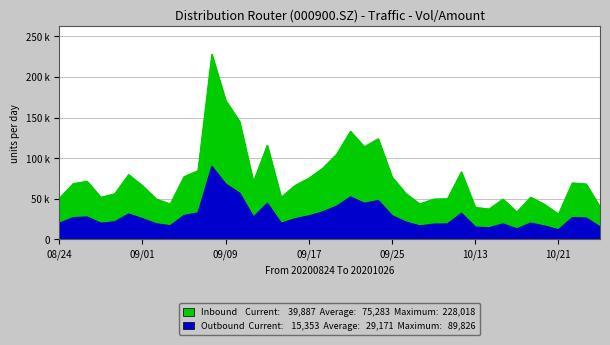

True or false: Inbound (vol) and Outbound (amount) cross at least once.

False